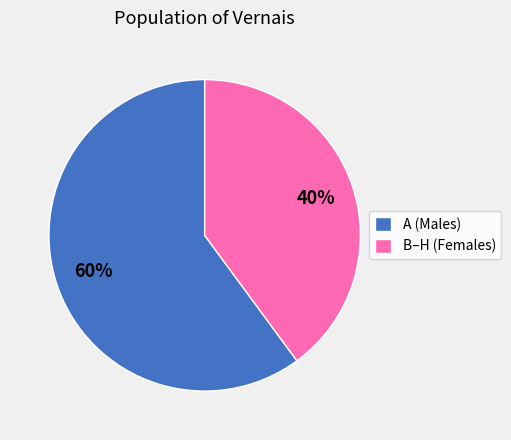

True or false: A (Males) accounts for 60% of the total.

True